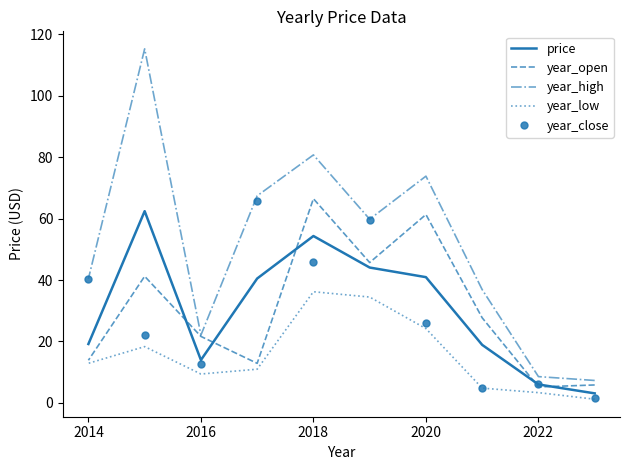

Which series has the largest range (max minus min)?

year_high